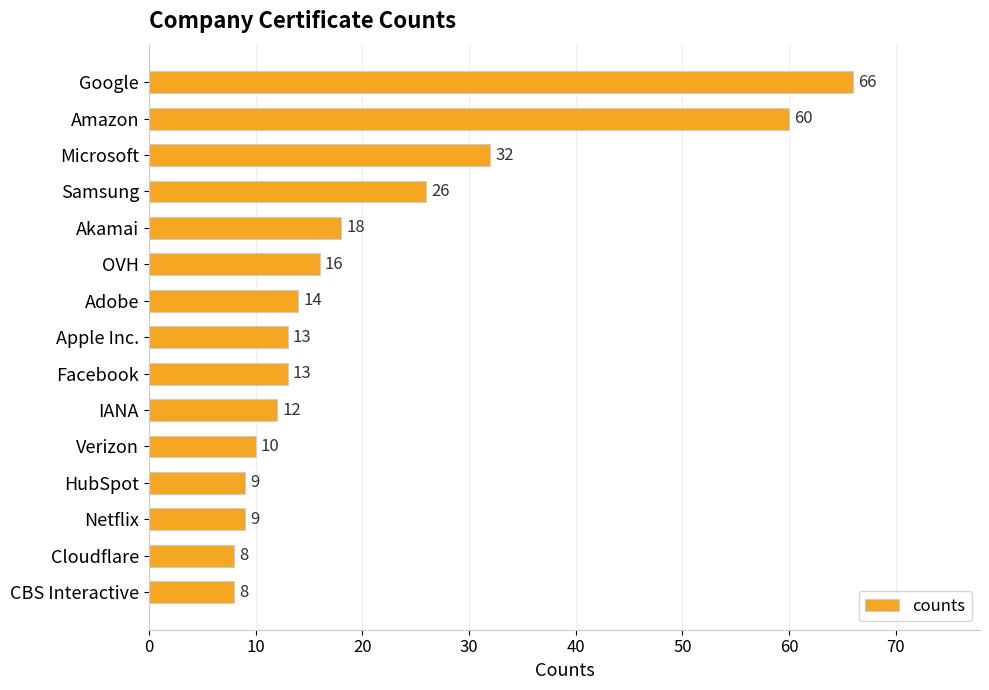

Is it true that the value at CBS Interactive is 12?

False